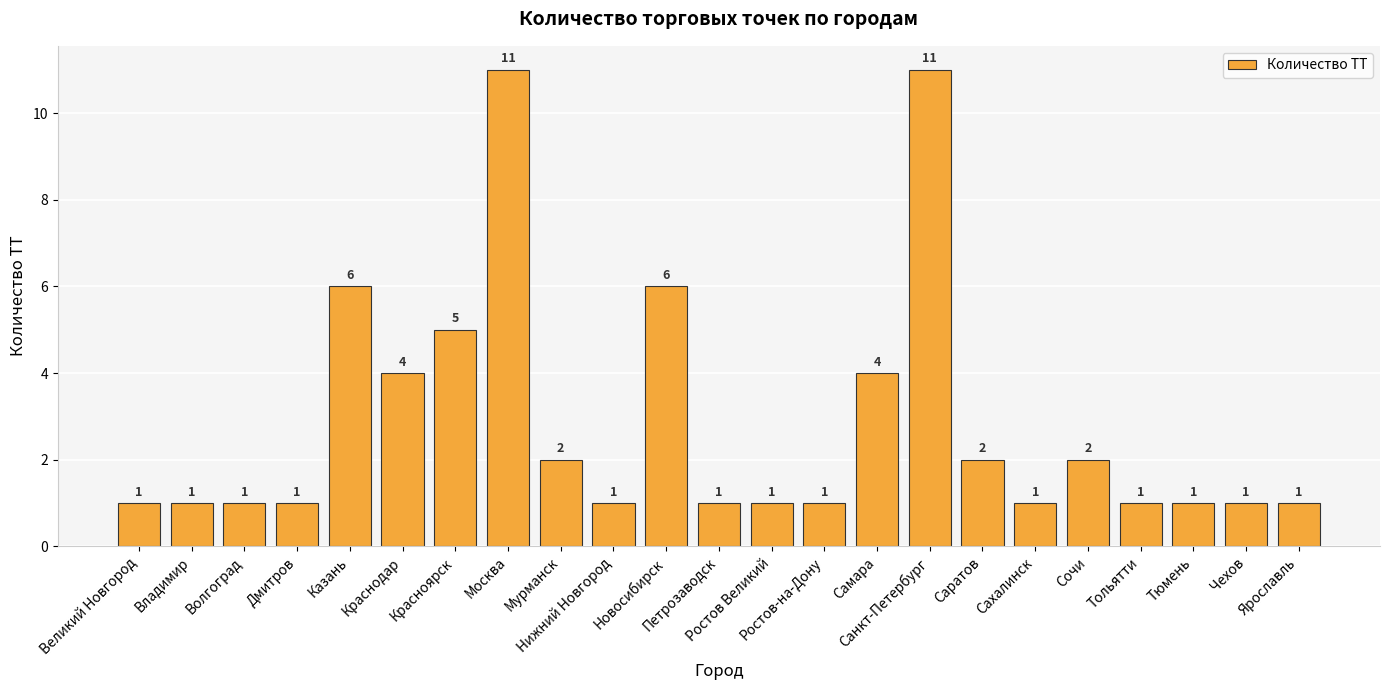

Reading left to right, list all the values displayed in this chart.

1	1	1	1	6	4	5	11	2	1	6	1	1	1	4	11	2	1	2	1	1	1	1